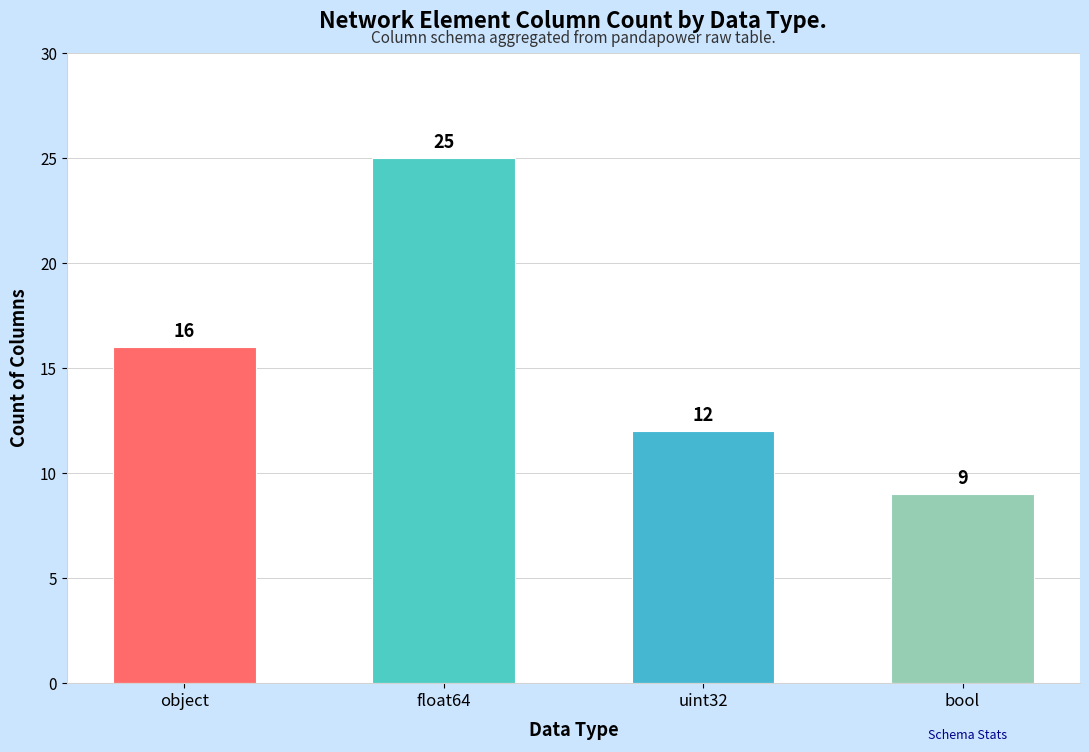

True or false: the data shows 25 at object.

False